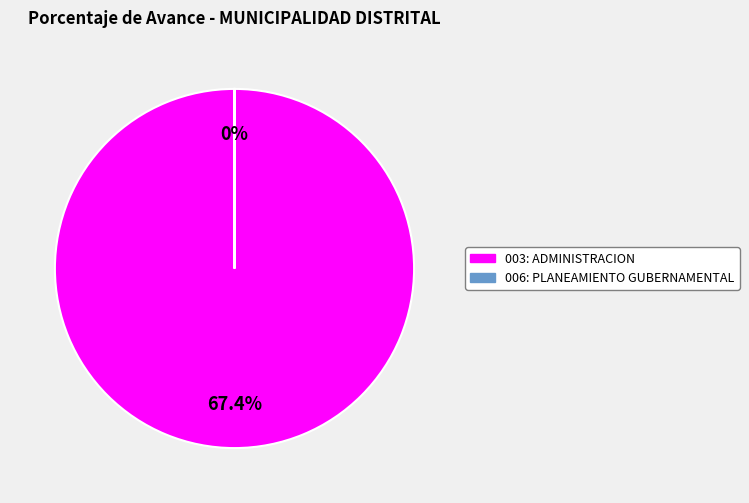

How many slices are in this pie chart?

2